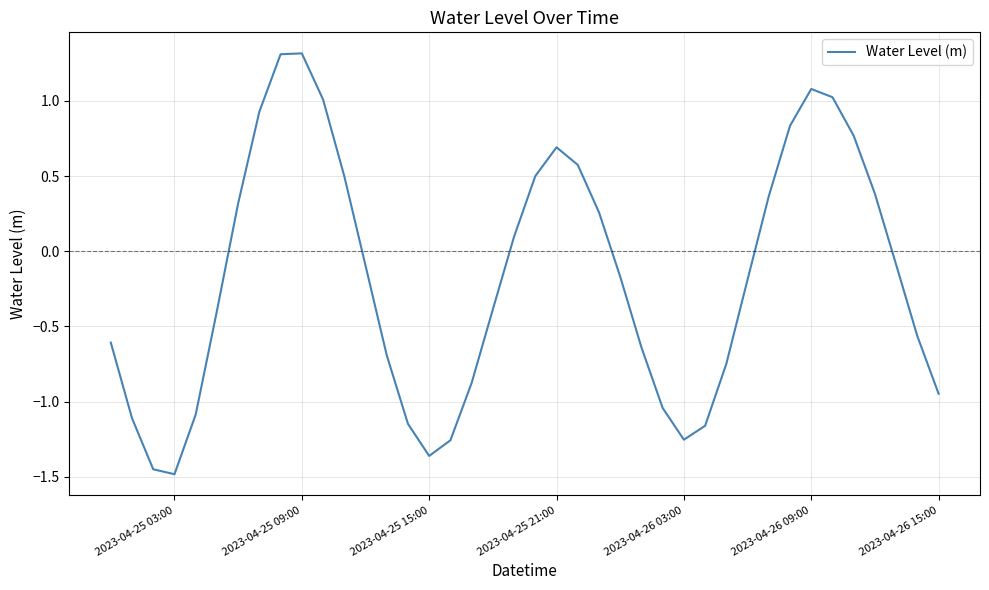

What is the difference between the maximum and minimum values?

2.8